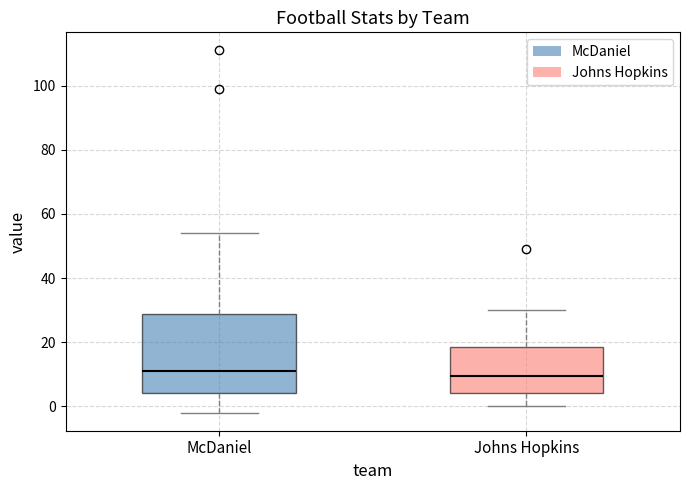

Where does the lower whisker of the box for McDaniel end on the y-axis? The values are not printed on the chart, so give them approximately, as read against the axis.

-2